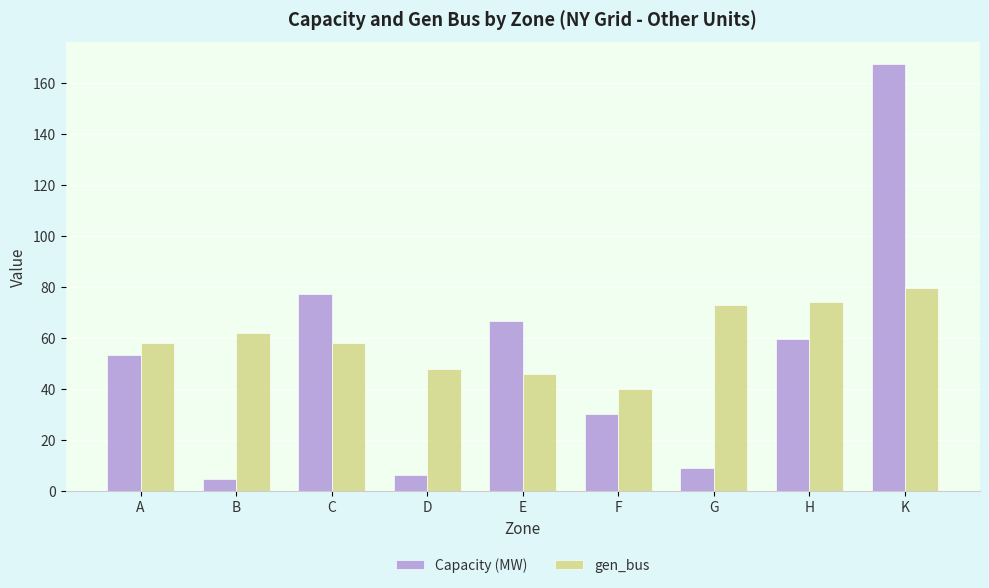

What are all the series names shown in the legend?

Capacity (MW), gen_bus